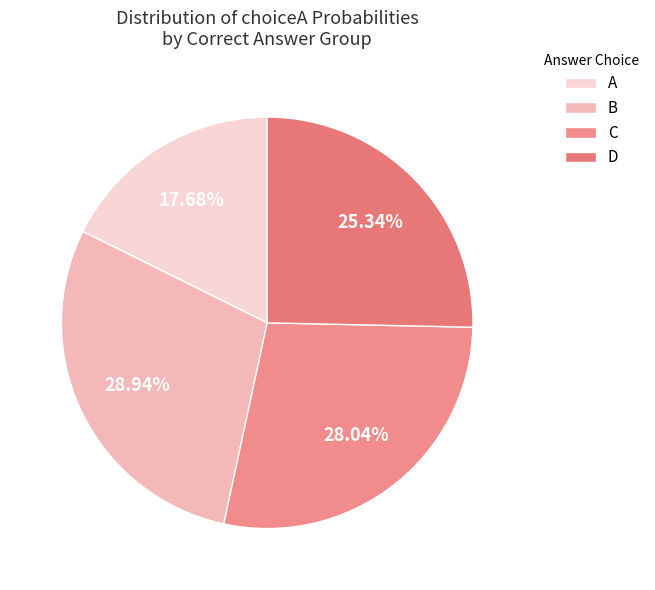

To the nearest percent, what percentage of the pie is C?

28%